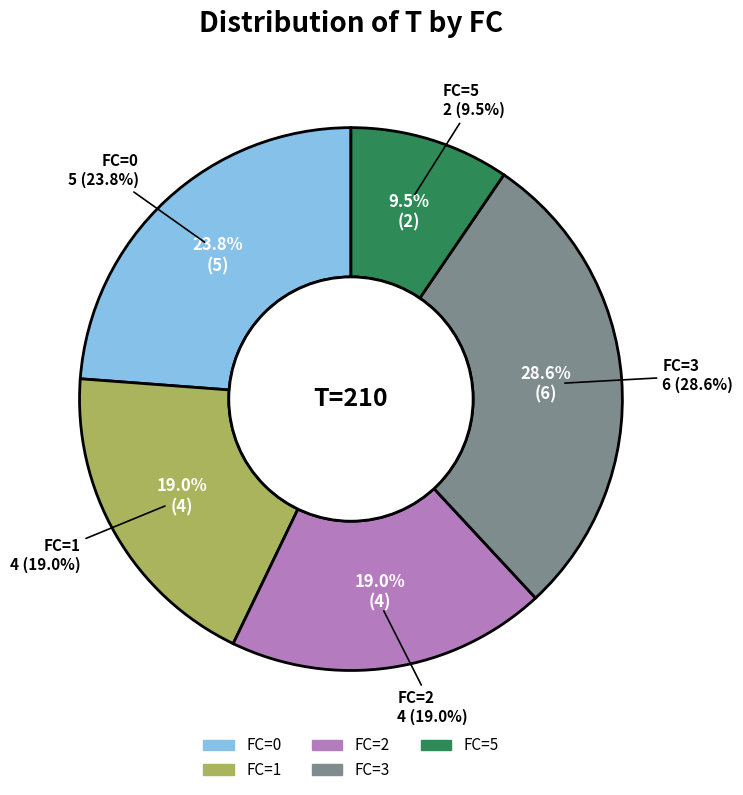

What is the ratio of the value at FC=1 to the value at FC=5?

2.0